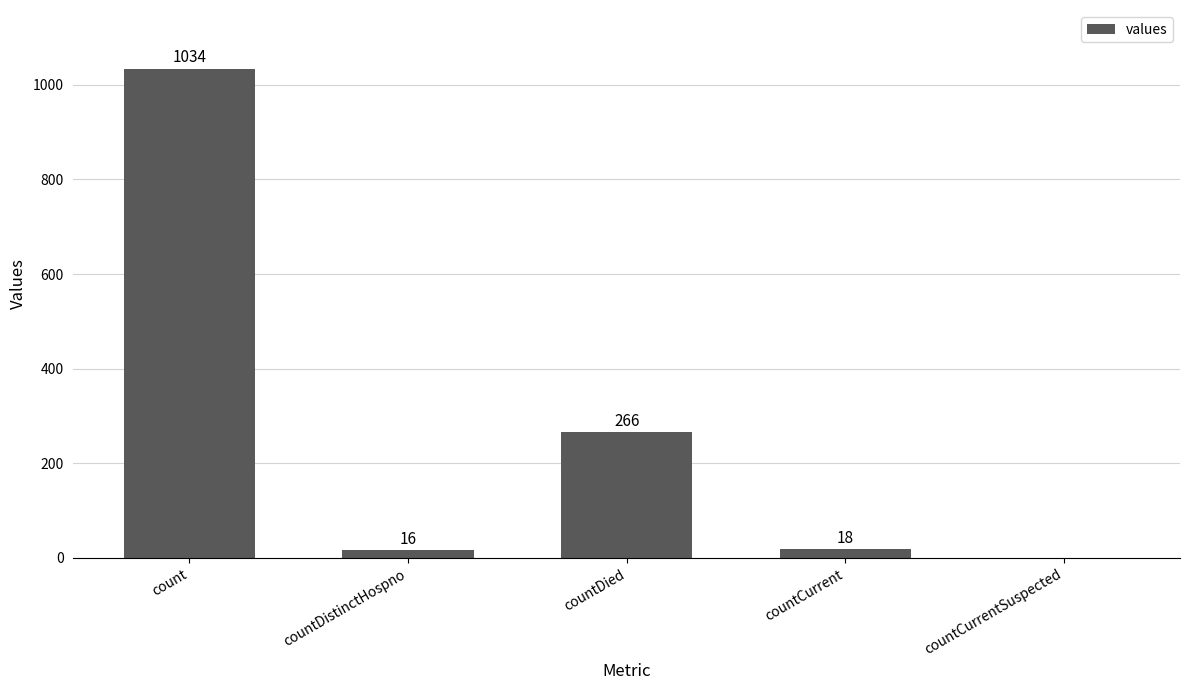

What is the maximum value shown in the chart?

1034